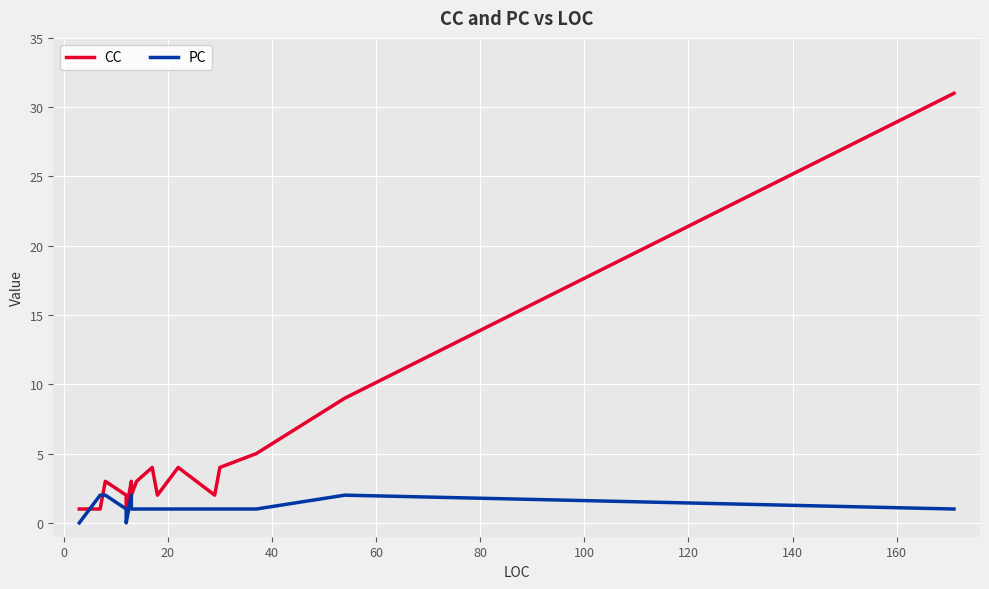

Which series ends up on top after the final intersection of PC and CC?

CC